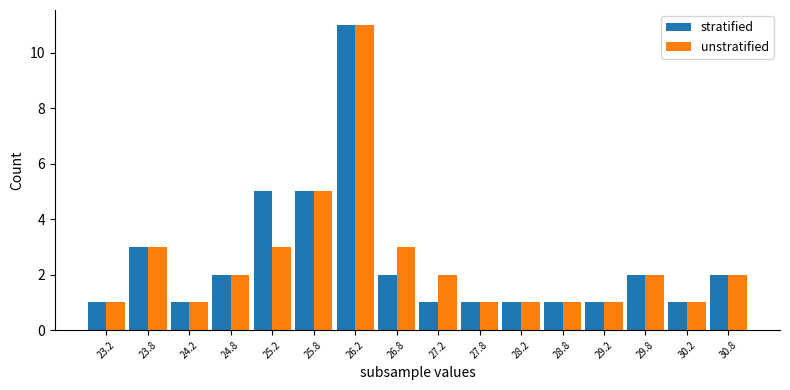

Is it true that stratified equals 1 at 24.2?

True